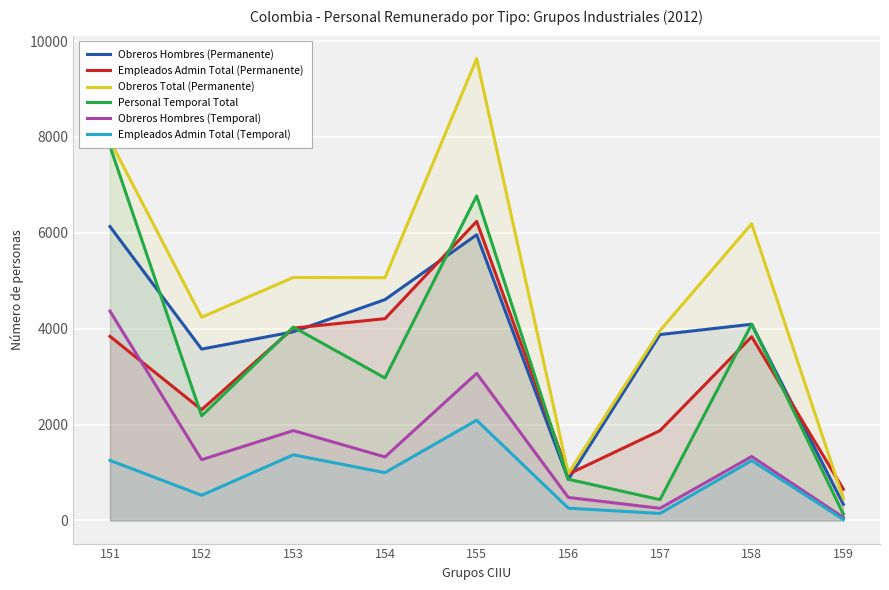

Rank the categories by Empleados Admin Total (Temporal) value from highest to lowest.

155, 153, 151, 158, 154, 152, 156, 157, 159